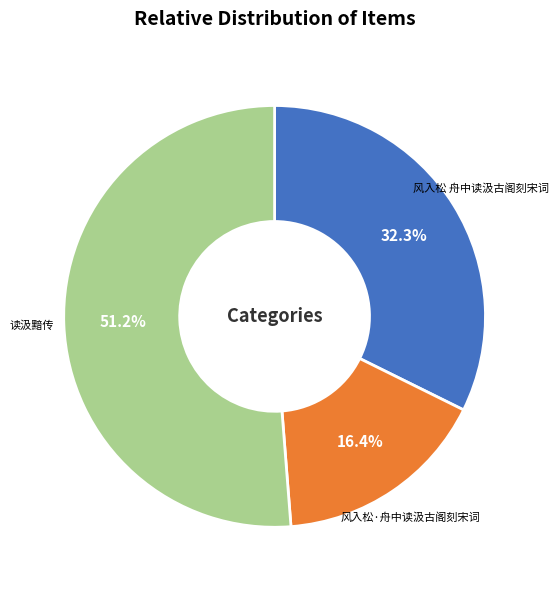

Approximately how many times larger is the value at 风入松·舟中读汲古阁刻宋词 compared to 风入松 舟中读汲古阁刻宋词?

0.5